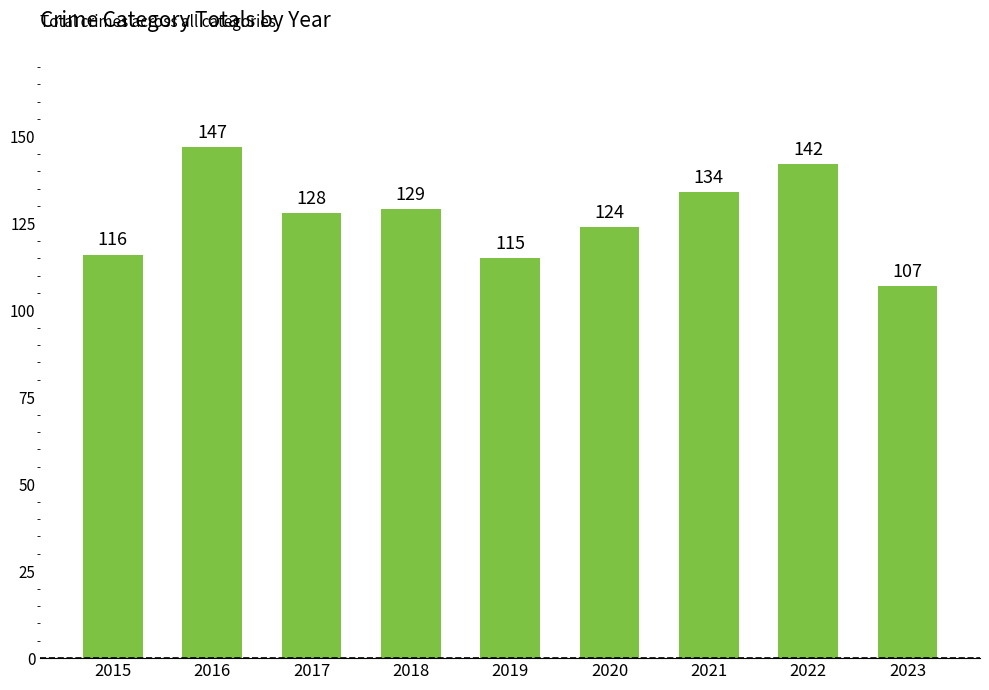

Rank the categories by value from lowest to highest.

2023, 2019, 2015, 2020, 2017, 2018, 2021, 2022, 2016